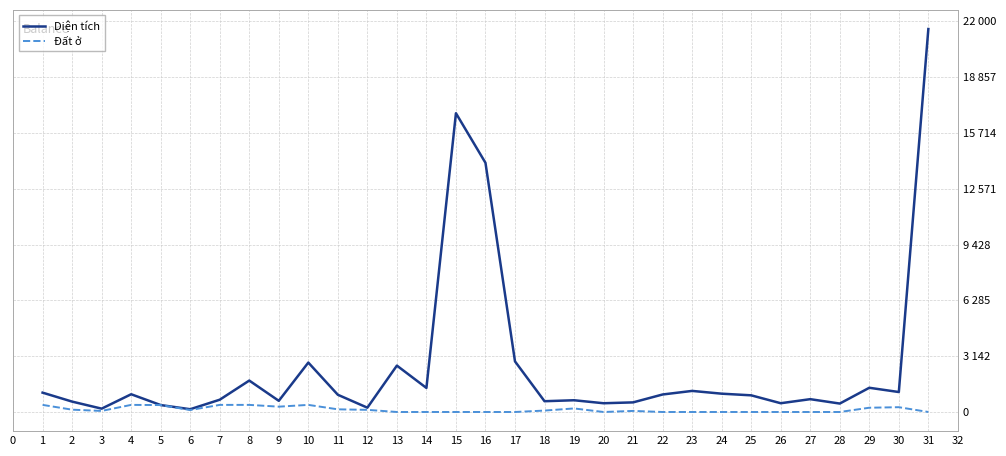

True or false: Diện tích and Đất ở intersect in this chart.

False